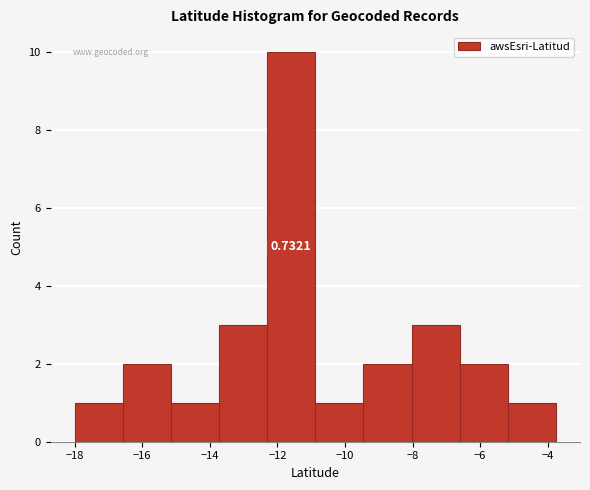

Over which range of the x-axis is the bar tallest?

-12.4 to -10.8